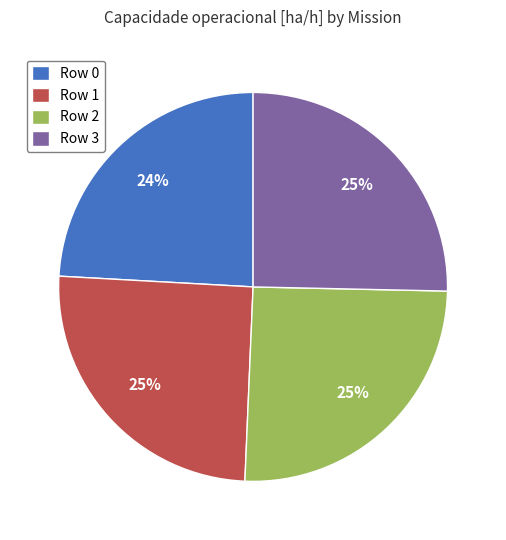

What is the smallest slice in the pie chart?

Row 0